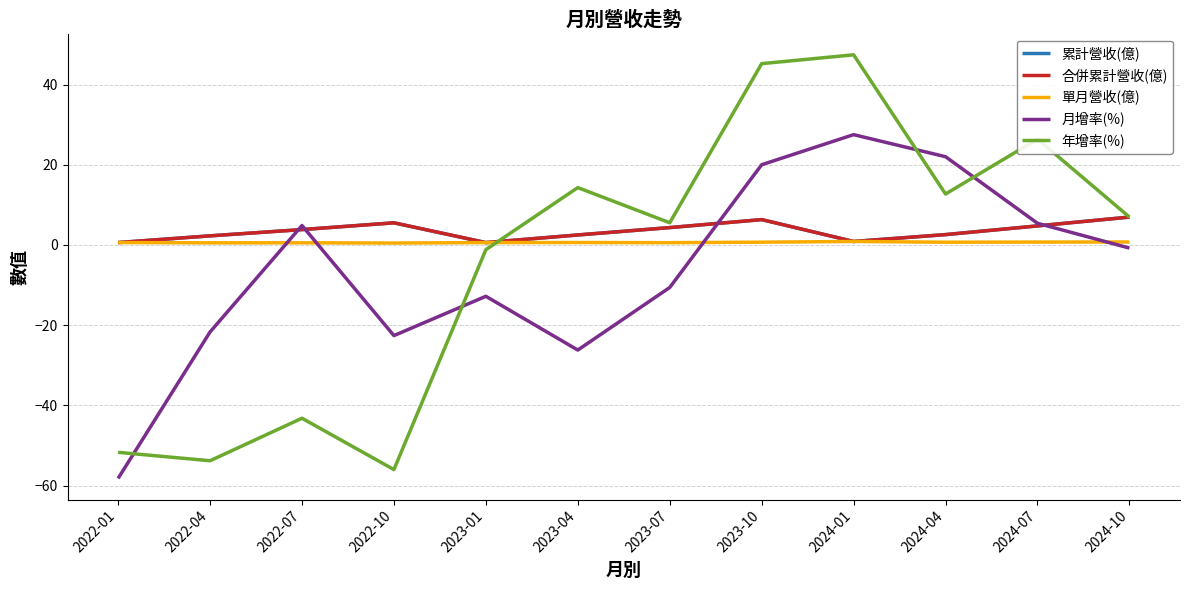

True or false: 年增率(%) and 單月營收(億) cross at least once.

True